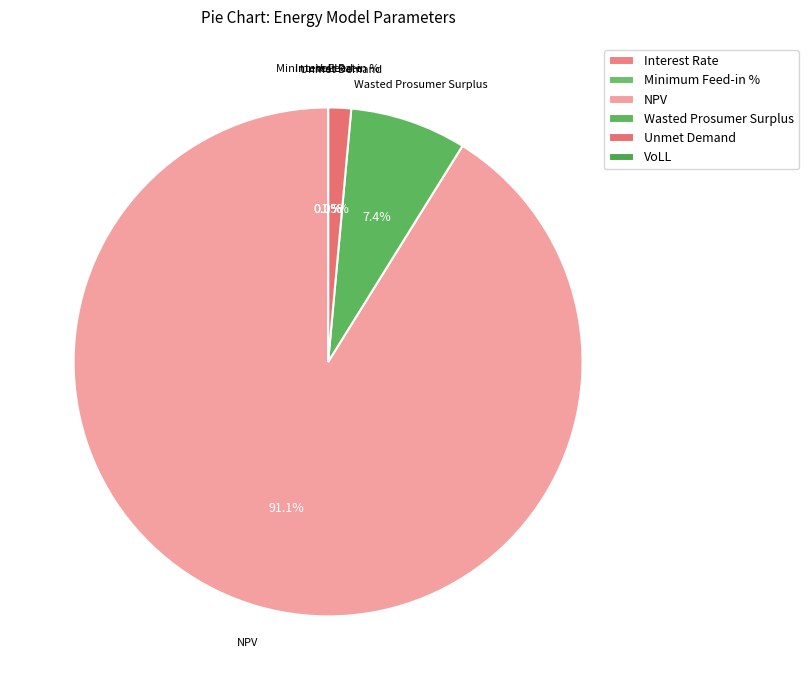

Is it true that NPV is 91% of the pie?

True